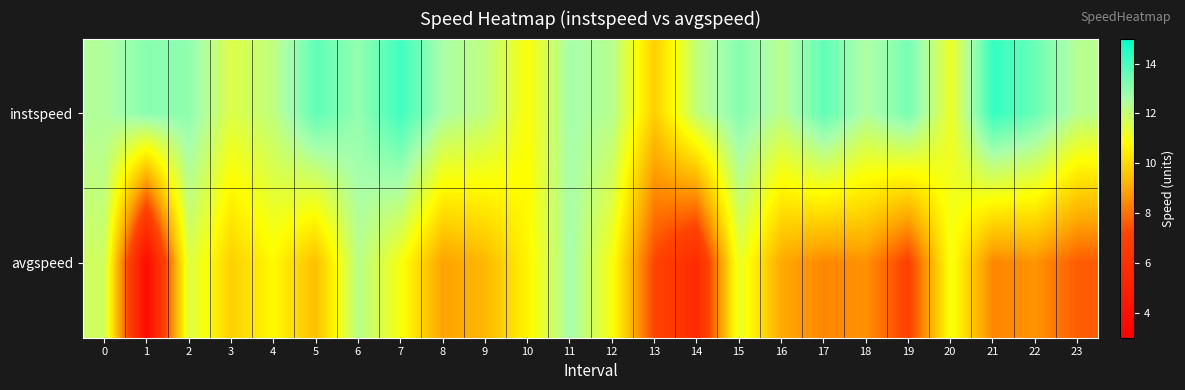

Which label corresponds to the smallest value in the chart?

1